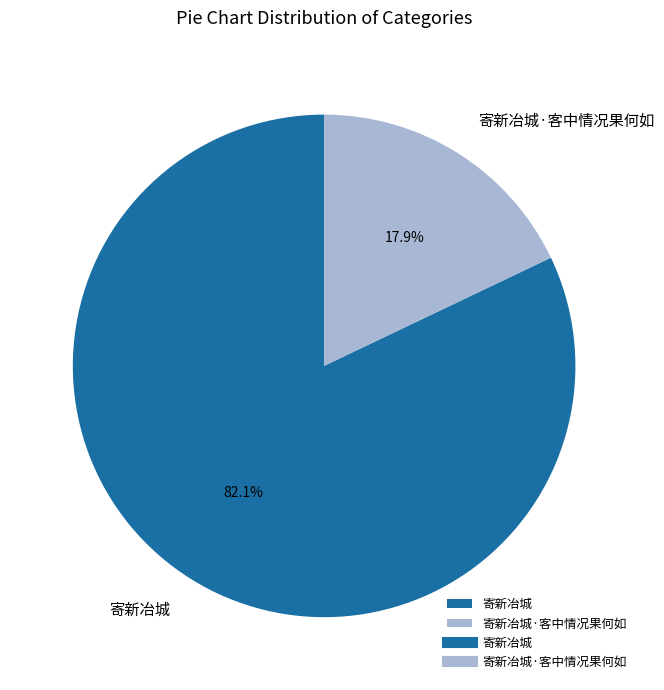

The 寄新冶城·客中情况果何如 slice represents 18% of the pie. True or false?

True